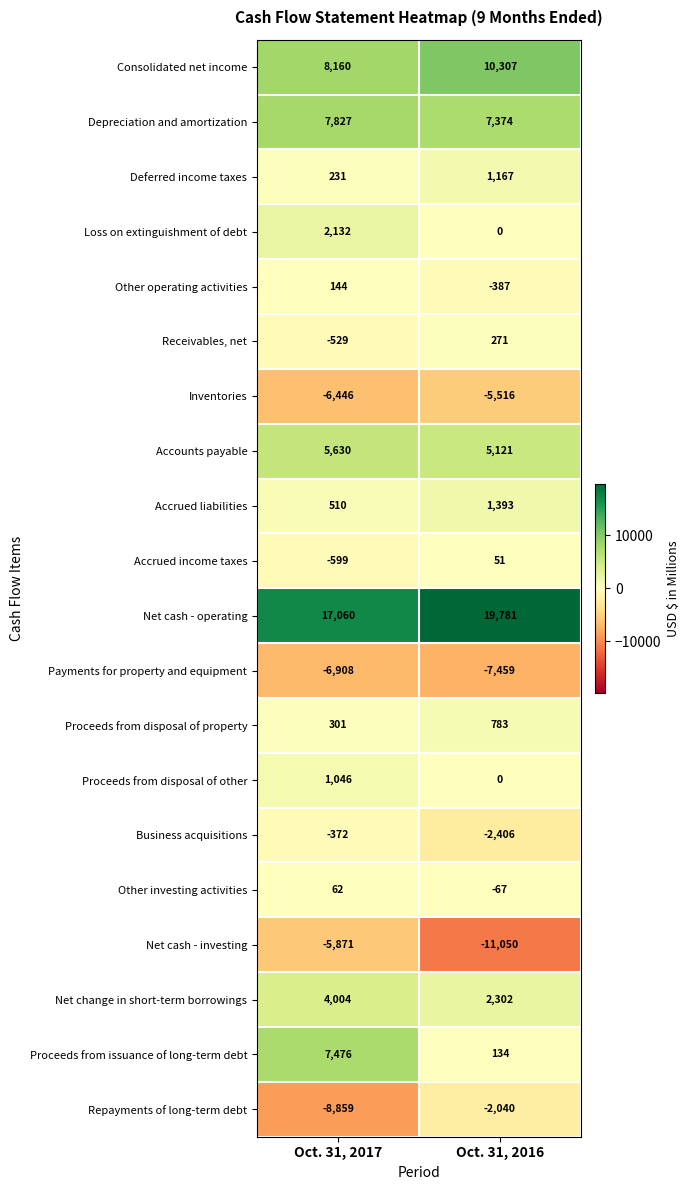

How many data points does each series have?

2